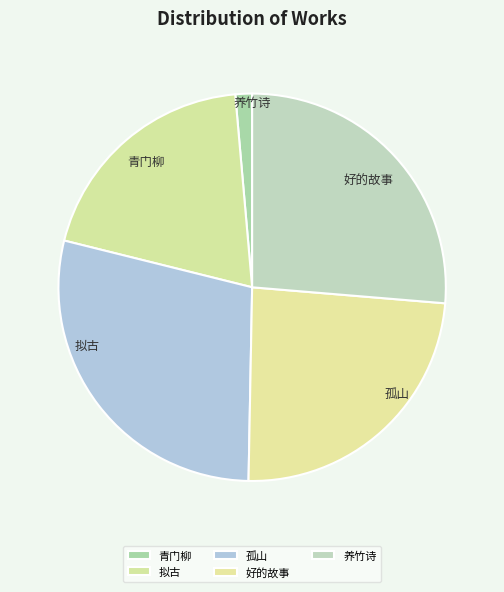

How many segments does this pie chart have?

5